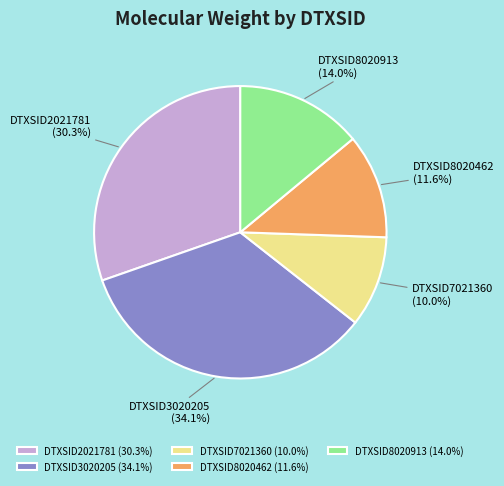

True or false: DTXSID3020205 accounts for 34% of the total.

True